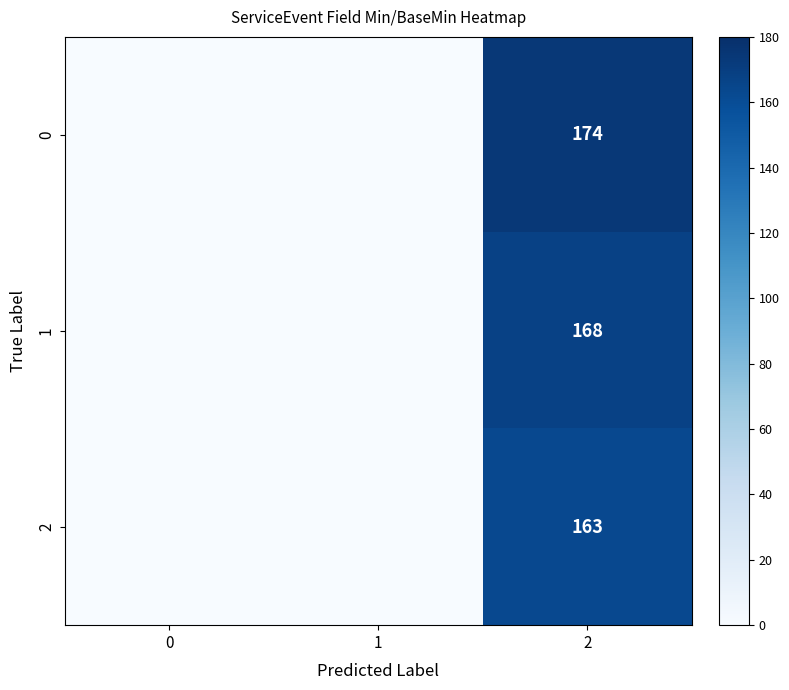

The 0 series shows 174 at 2. True or false?

True